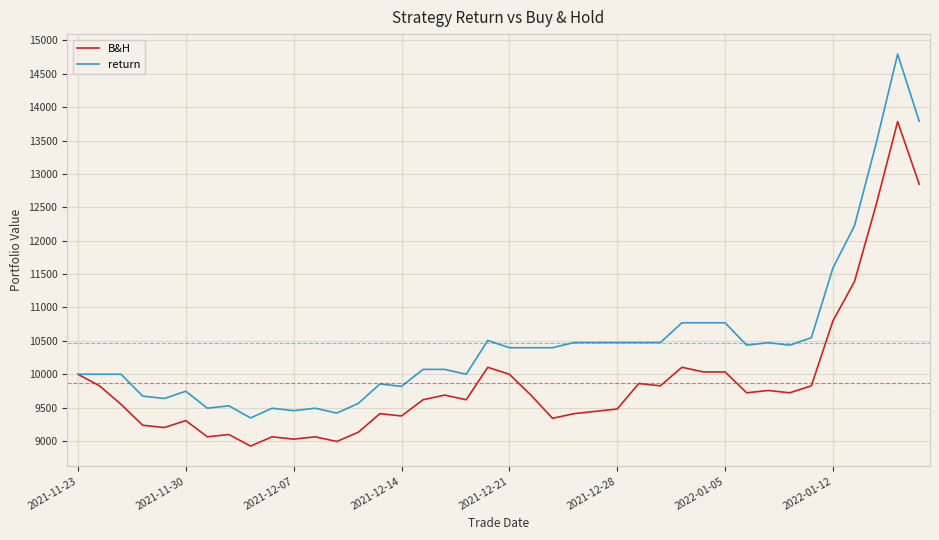

Which series has the largest range (max minus min)?

return